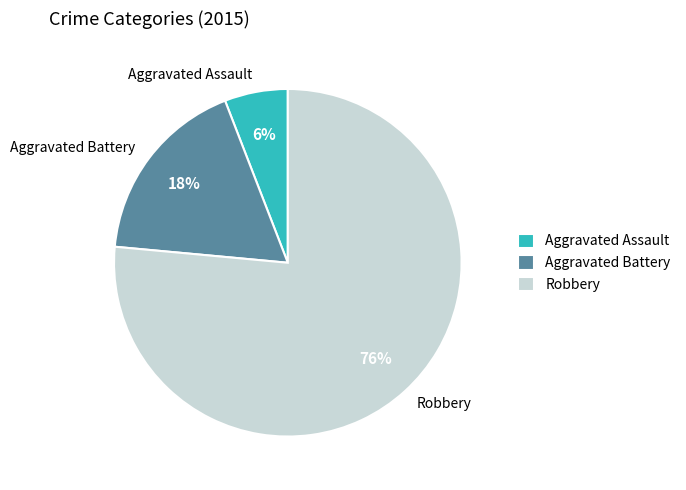

What is the ratio of the value at Robbery to the value at Aggravated Battery?

4.3